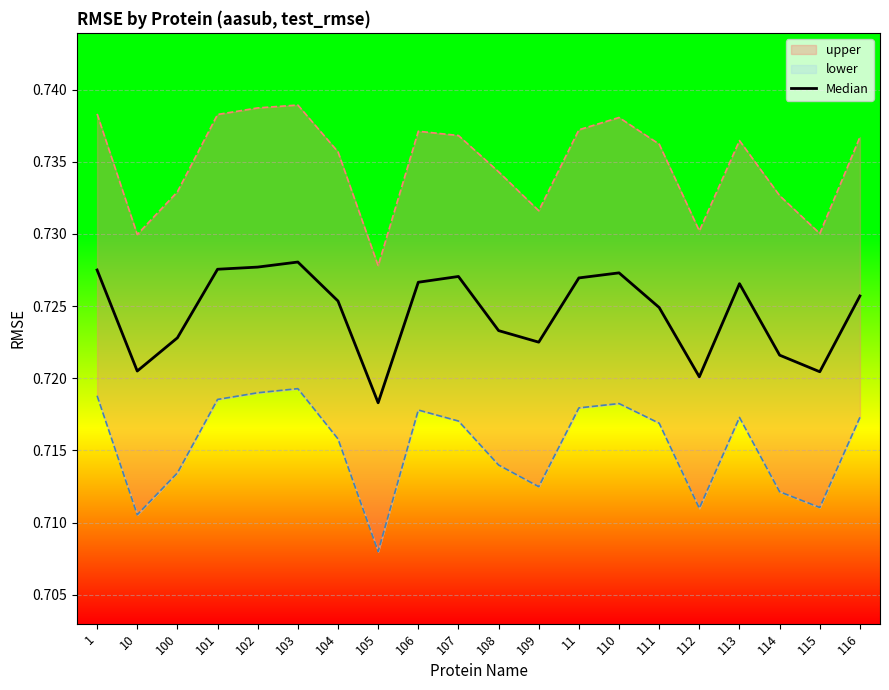

What position from the right is 101?

17